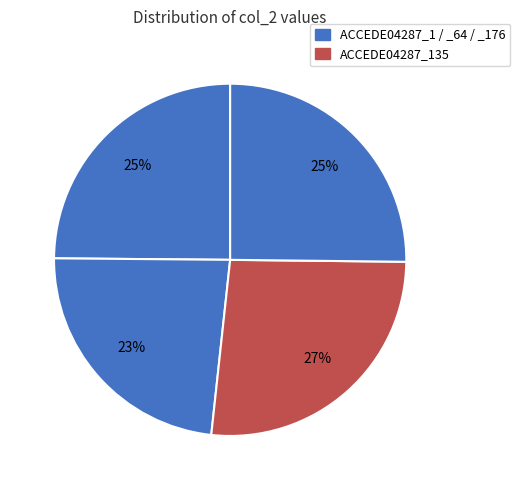

How many segments does this pie chart have?

4